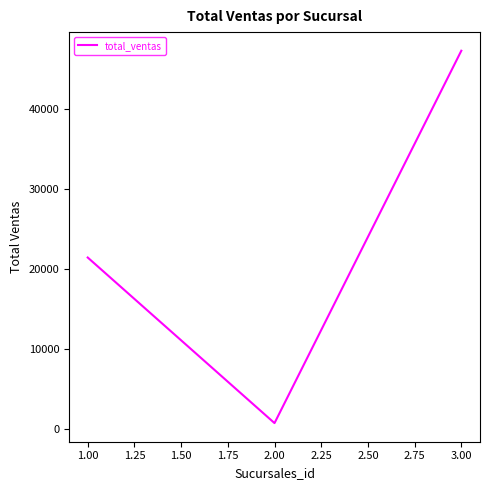

The value at 3.00 is 19629. True or false?

False